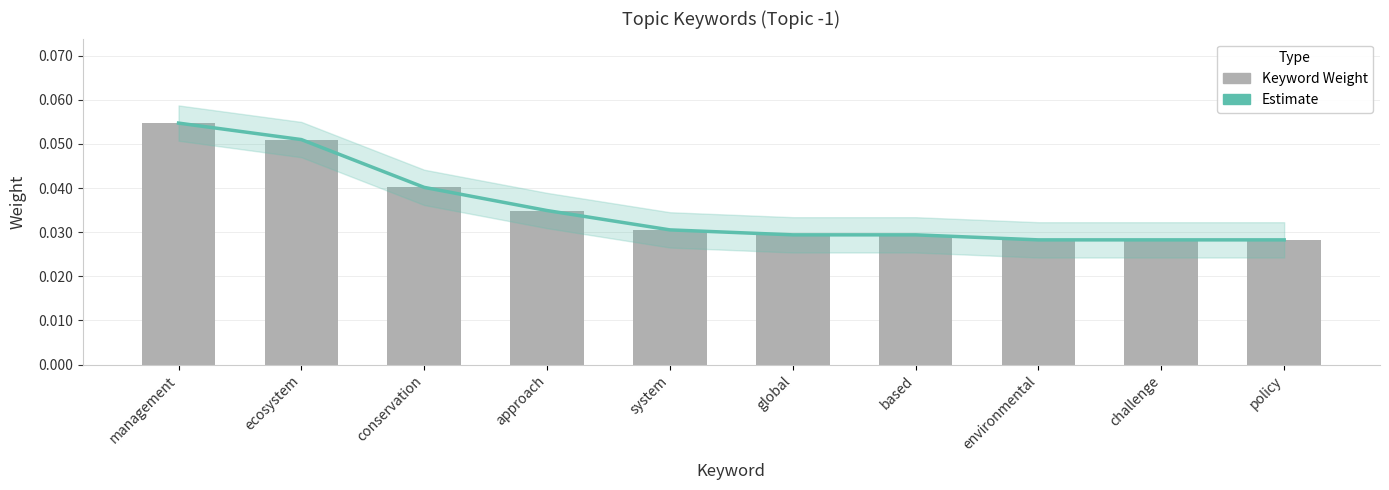

What is the label of the 5th bar from the right?

global